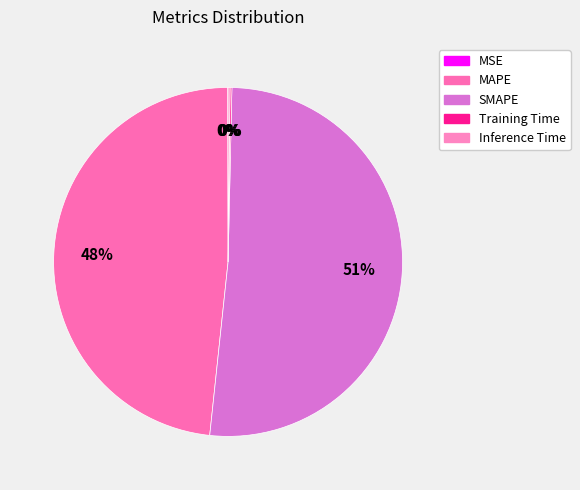

How many slices are in this pie chart?

5